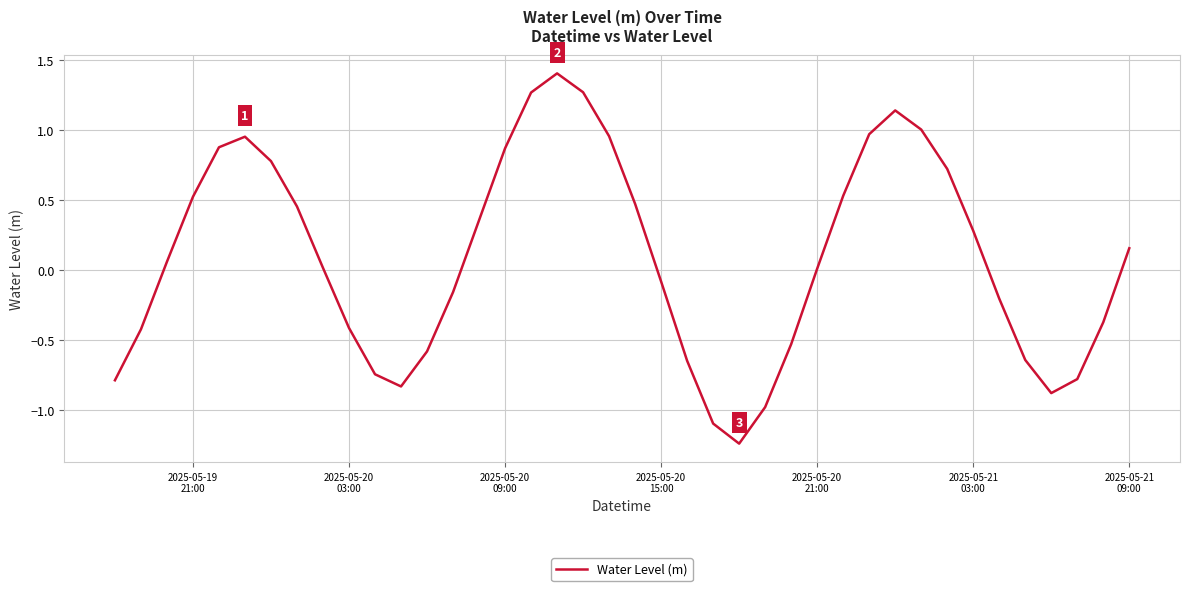

What is the difference between the maximum and minimum values?

2.6